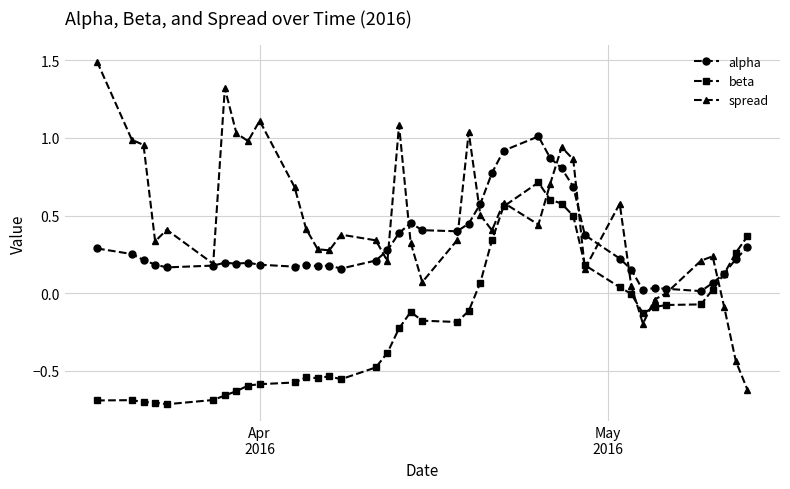

What is the maximum value shown in the chart?

1.5